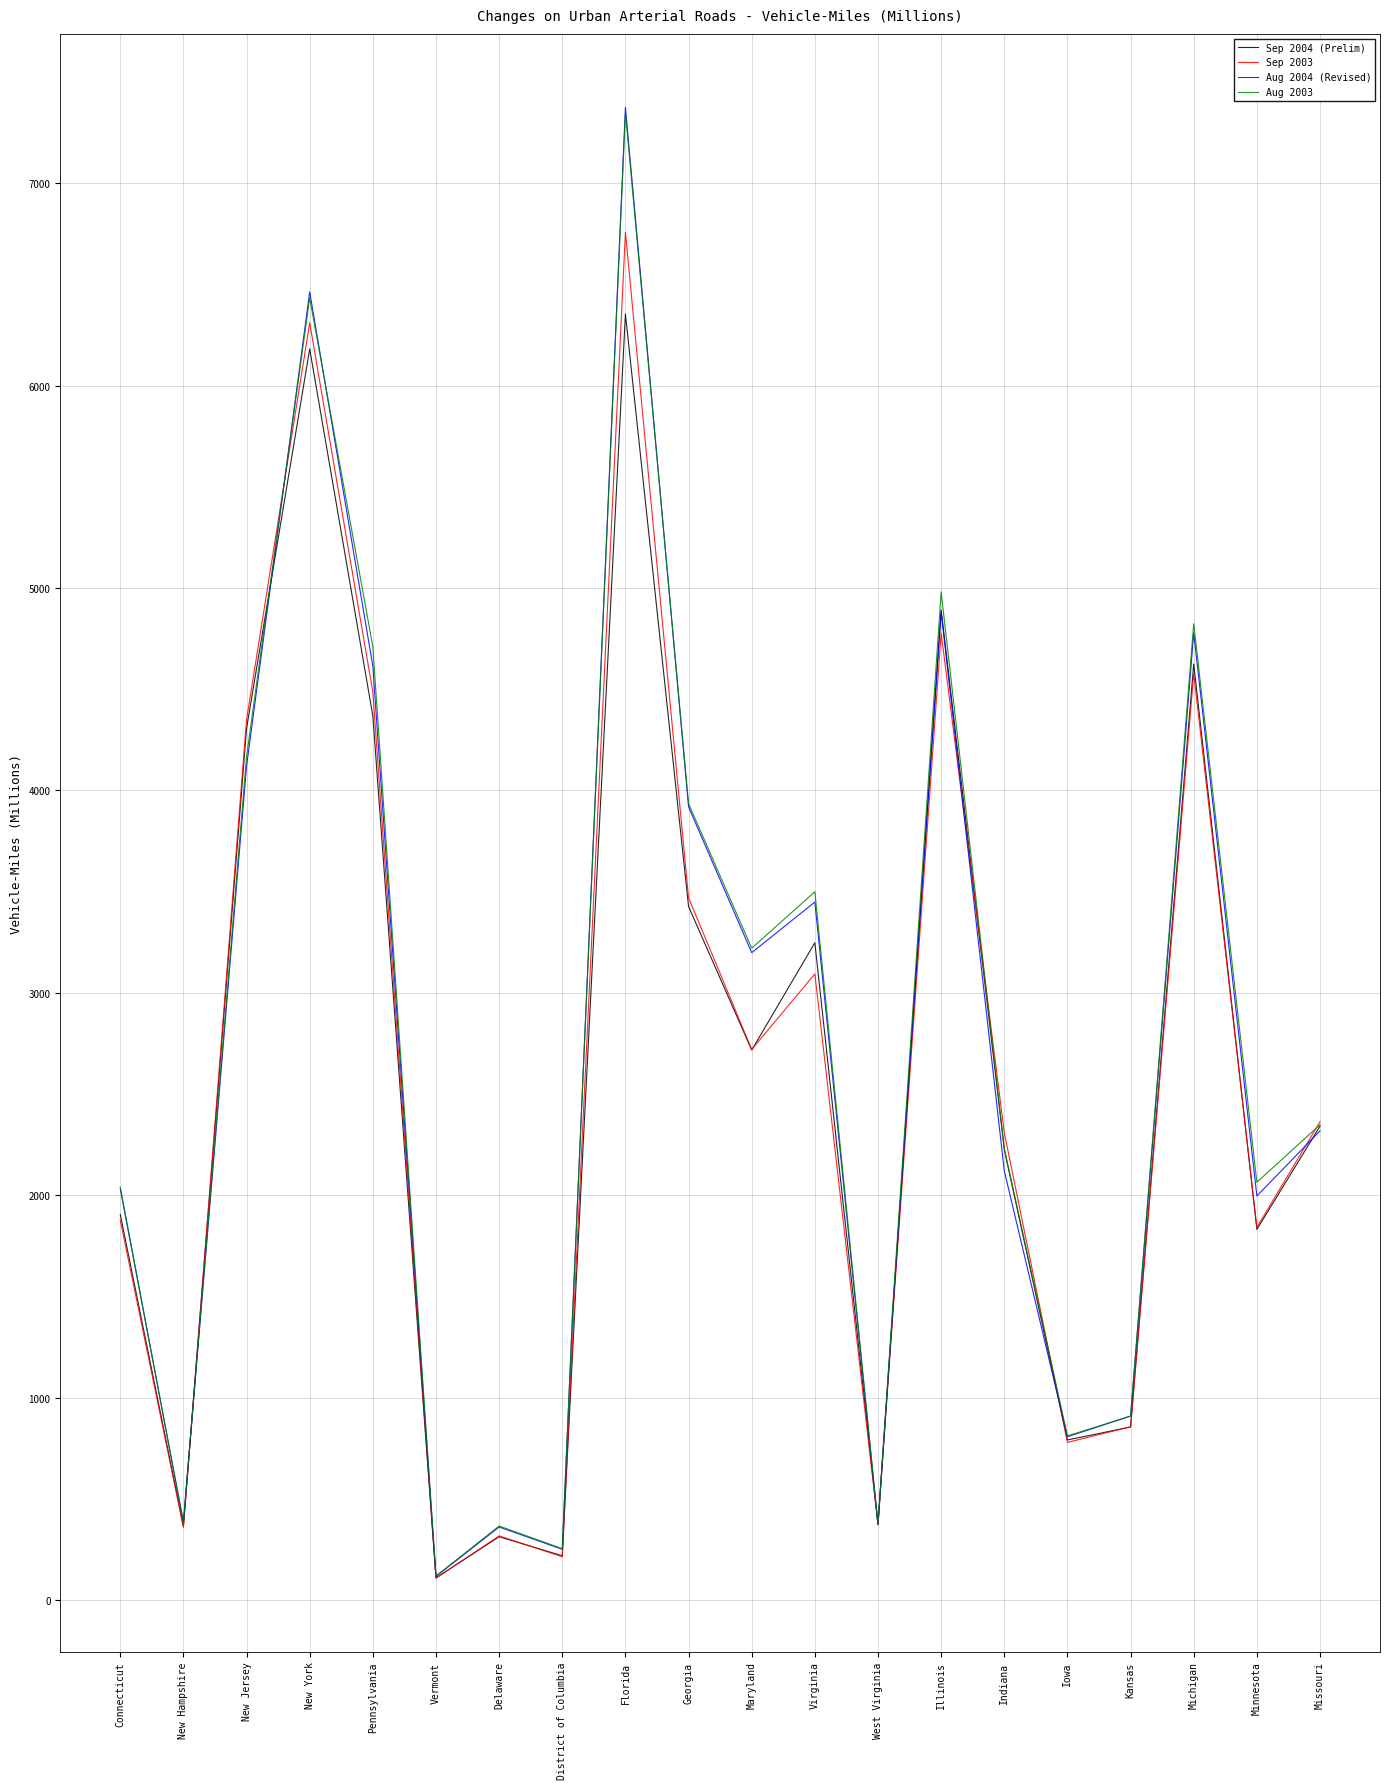

What position from the right is District of Columbia?

13